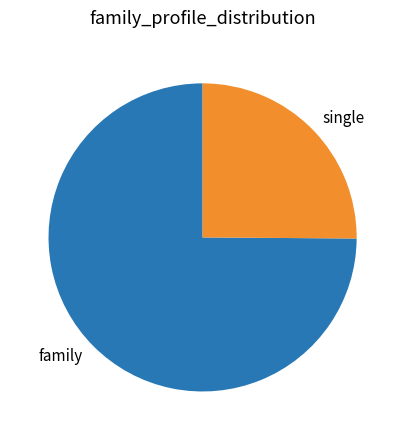

True or false: single accounts for 14% of the total.

False